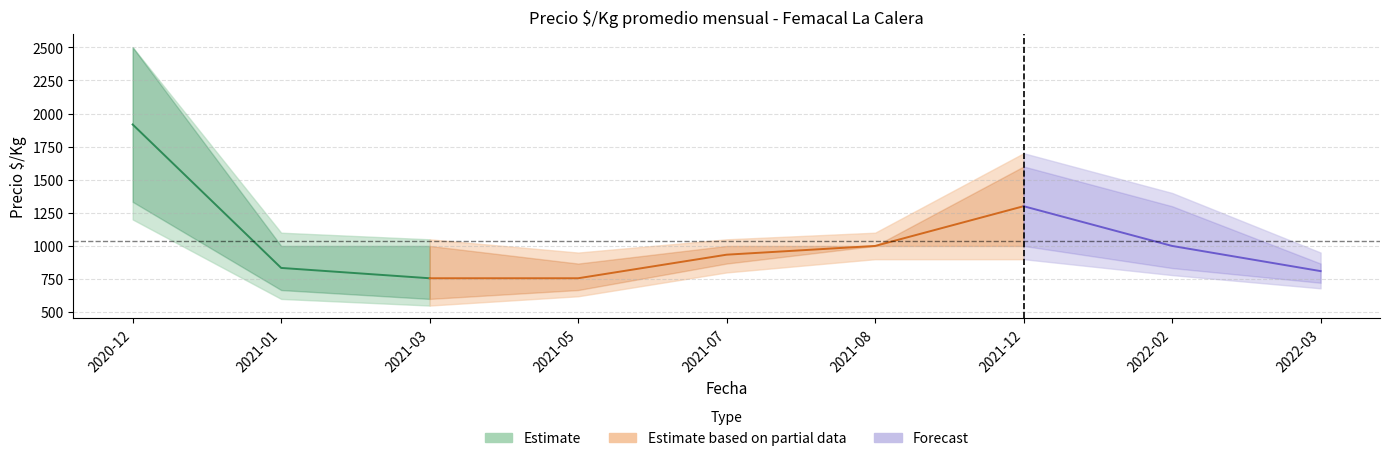

What is the difference between the second highest and second lowest values in the Precio promedio ponderado series?

544